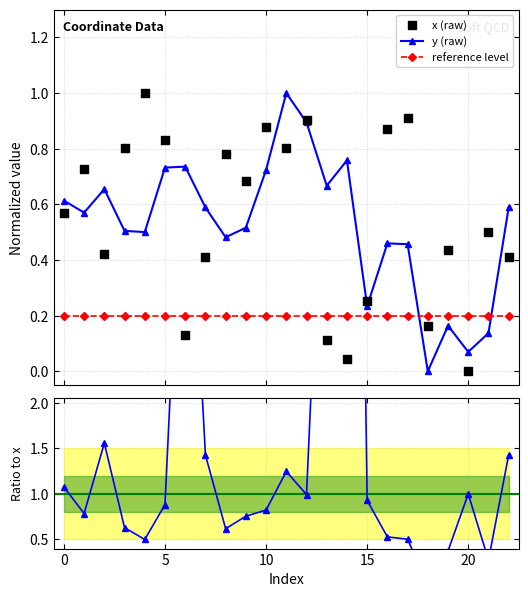

Which series contains the highest Y value?

Ratio y/x